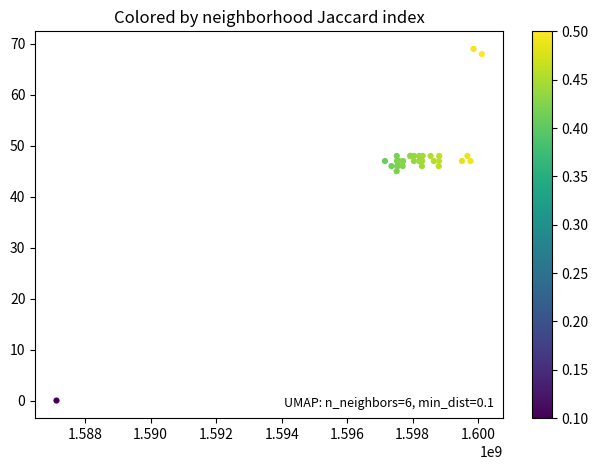

What Y value in the scatter plot is closest to 34?

45